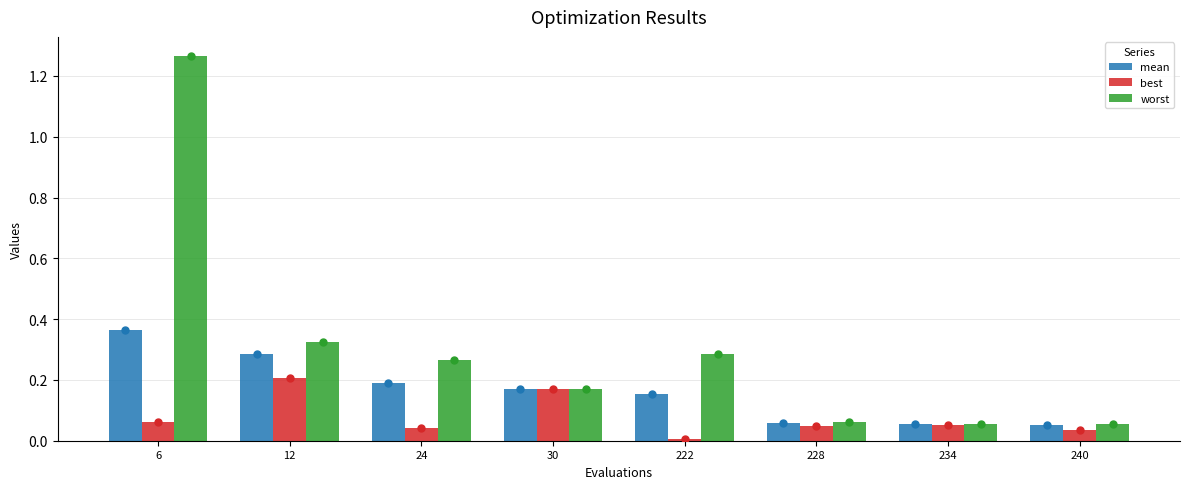

Rank the series by their maximum value, from lowest to highest.

best, mean, worst